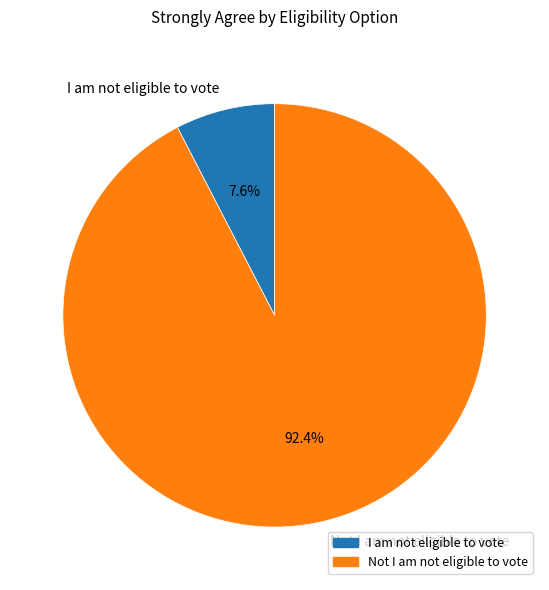

The I am not eligible to vote slice represents 8% of the pie. True or false?

True